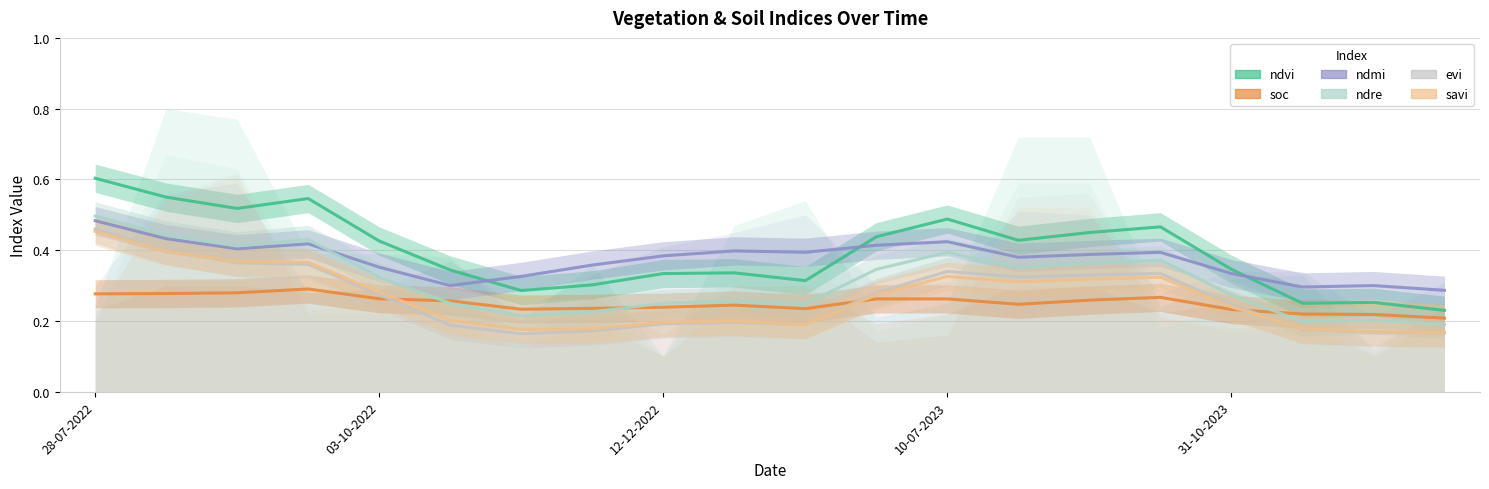

What is the lowest value of the evi series?

0.2